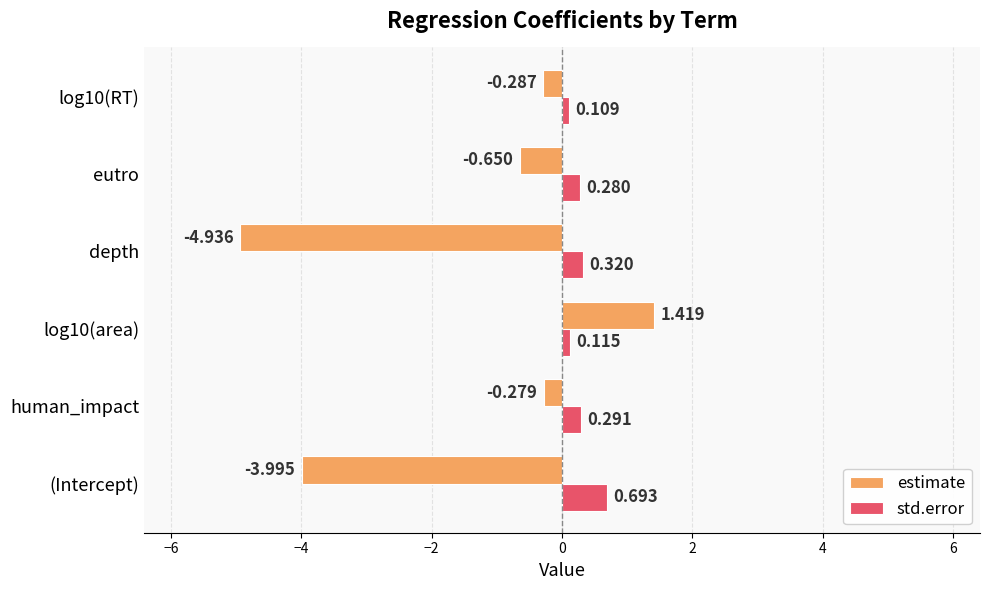

Rank the series at eutro from highest to lowest value.

std.error, estimate